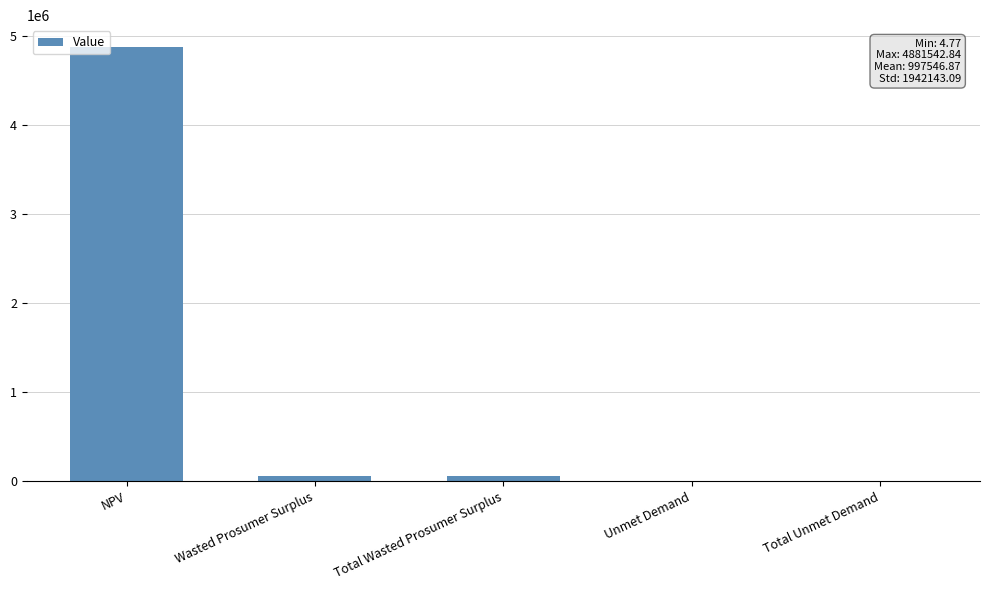

What is the sum of all values?

4987734.4